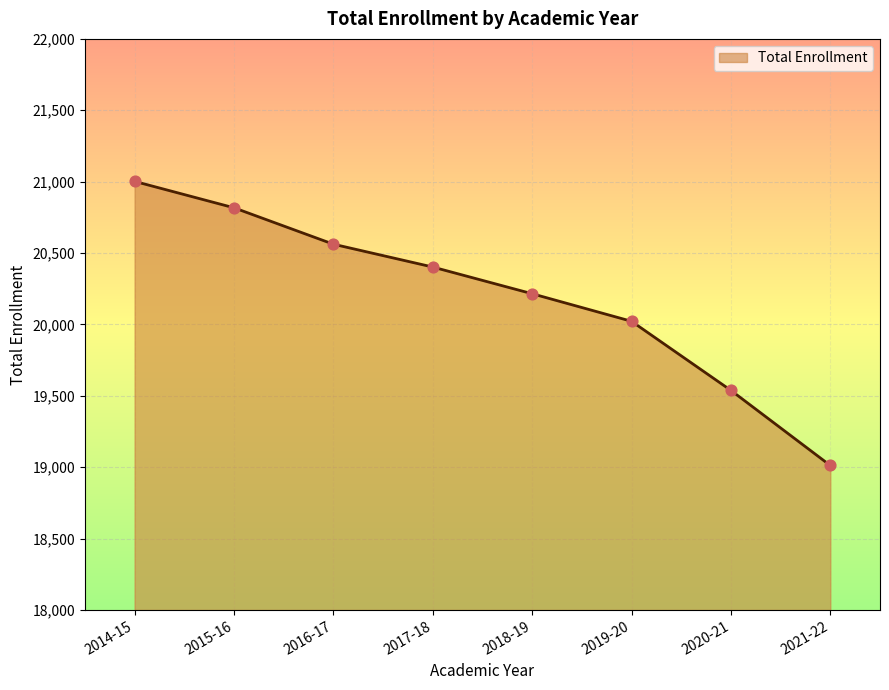

What is the ratio of the value at 2014-15 to the value at 2019-20?

1.0